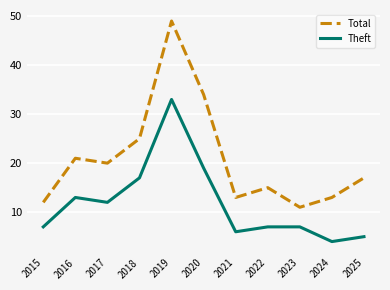

The Total series shows 7 at 2024. True or false?

False